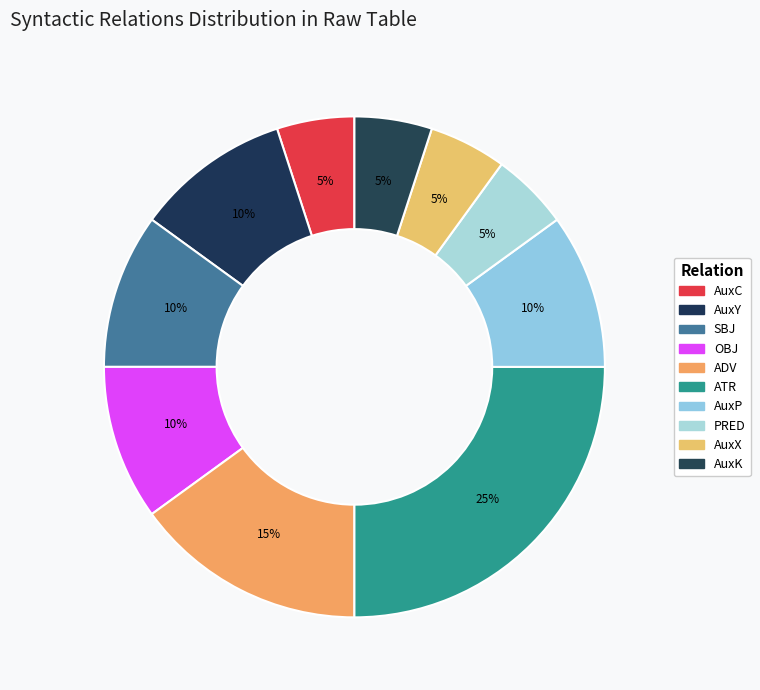

What percentage is the AuxP slice, to the nearest percent?

10%